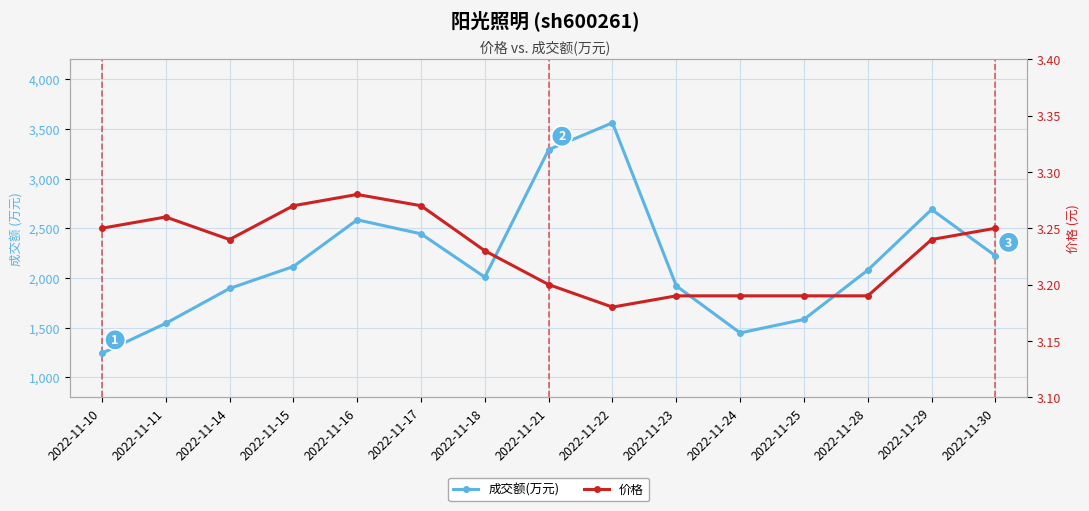

What value does the 成交额(万元) series have at 2022-11-25?

1583.0